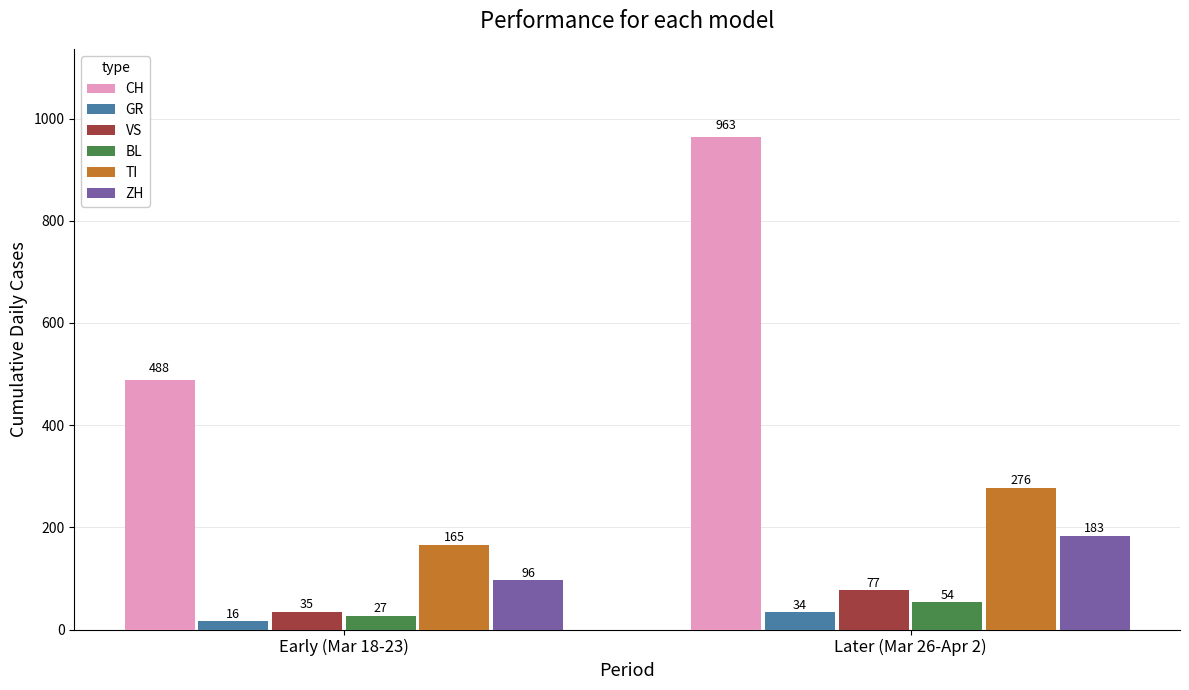

What are all the series names shown in the legend?

CH, GR, VS, BL, TI, ZH